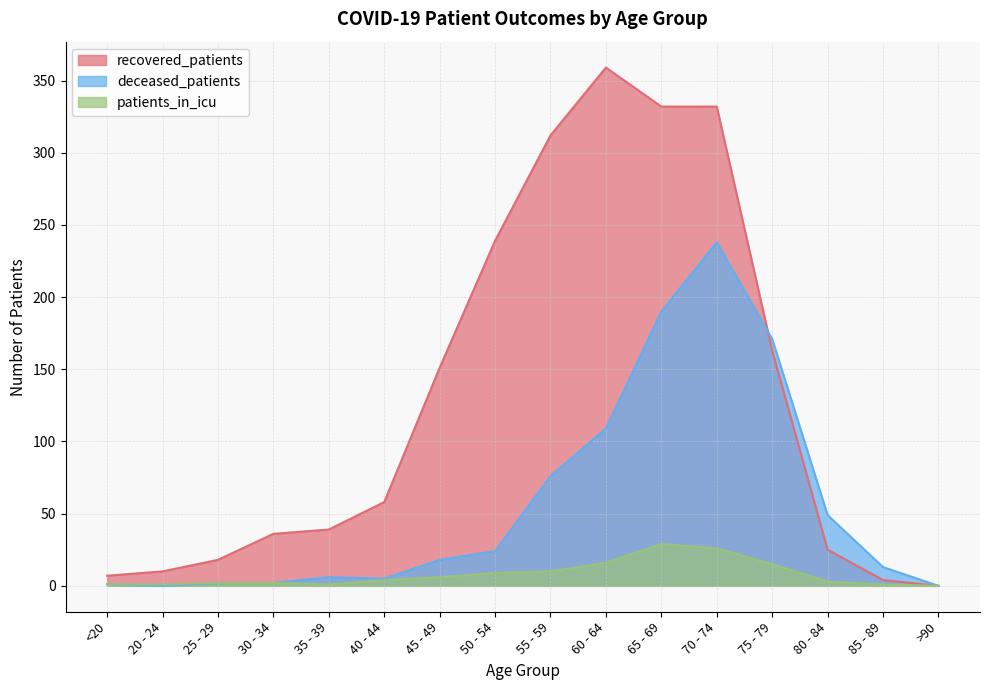

True or false: recovered_patients has more than 0 interior local peaks.

True